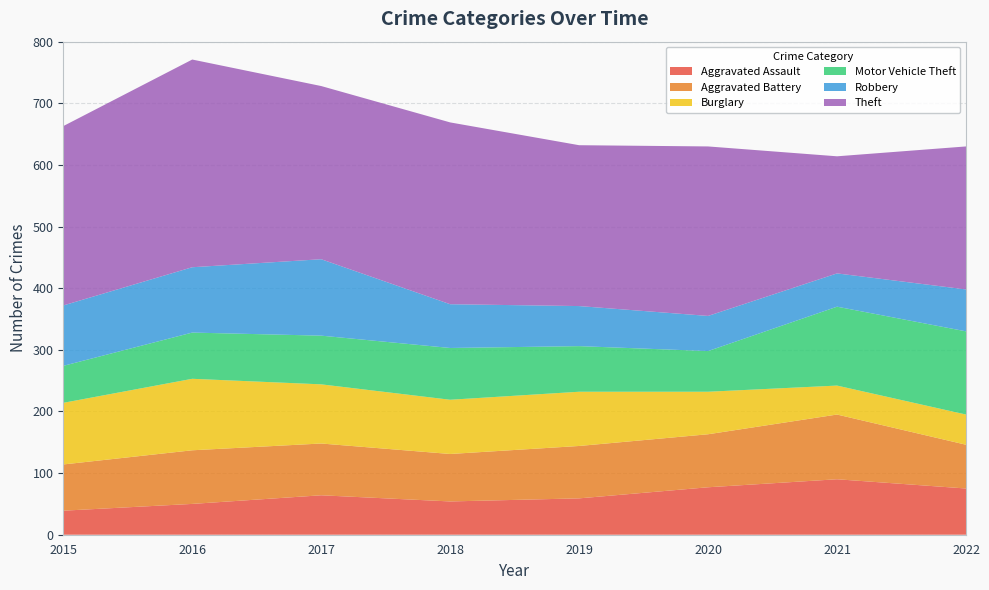

Reading left to right, list all the values displayed in this chart.

Aggravated Assault: 39	50	64	54	59	77	90	75
Aggravated Battery: 75	87	84	77	85	86	105	71
Burglary: 100	116	96	88	88	69	47	49
Motor Vehicle Theft: 60	75	79	84	74	66	128	135
Robbery: 98	106	124	71	65	57	54	68
Theft: 291	337	281	295	261	275	190	232